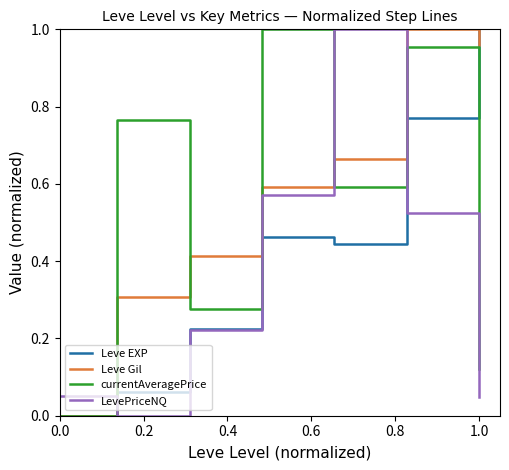

Which series ends up on top after the final intersection of LevePriceNQ and currentAveragePrice?

currentAveragePrice